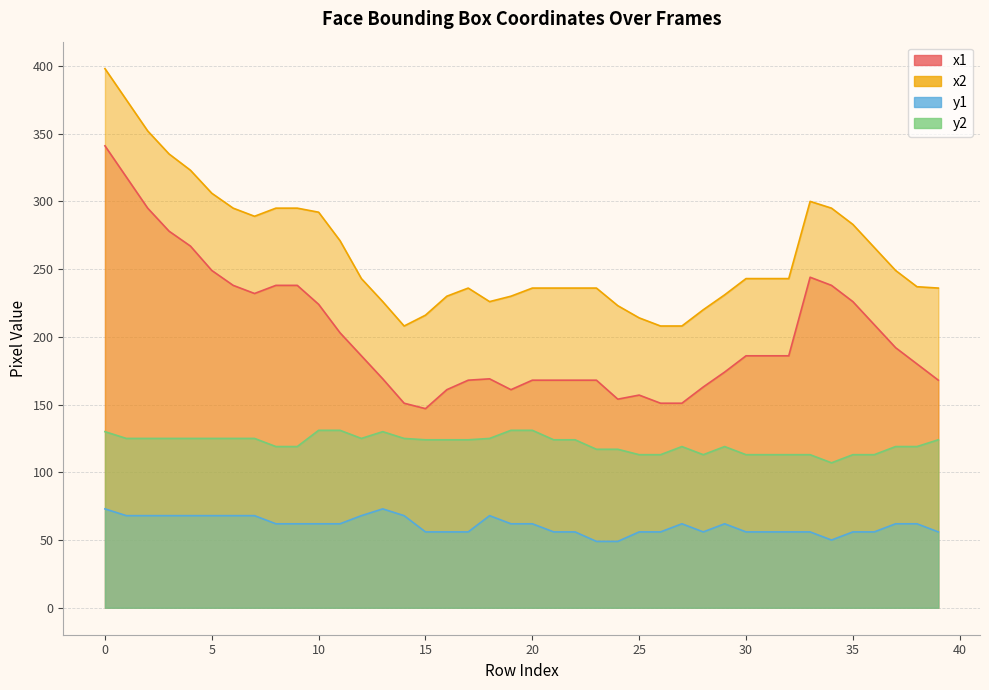

Is the value of y1 at 9 greater than the value of x1 at 23?

No